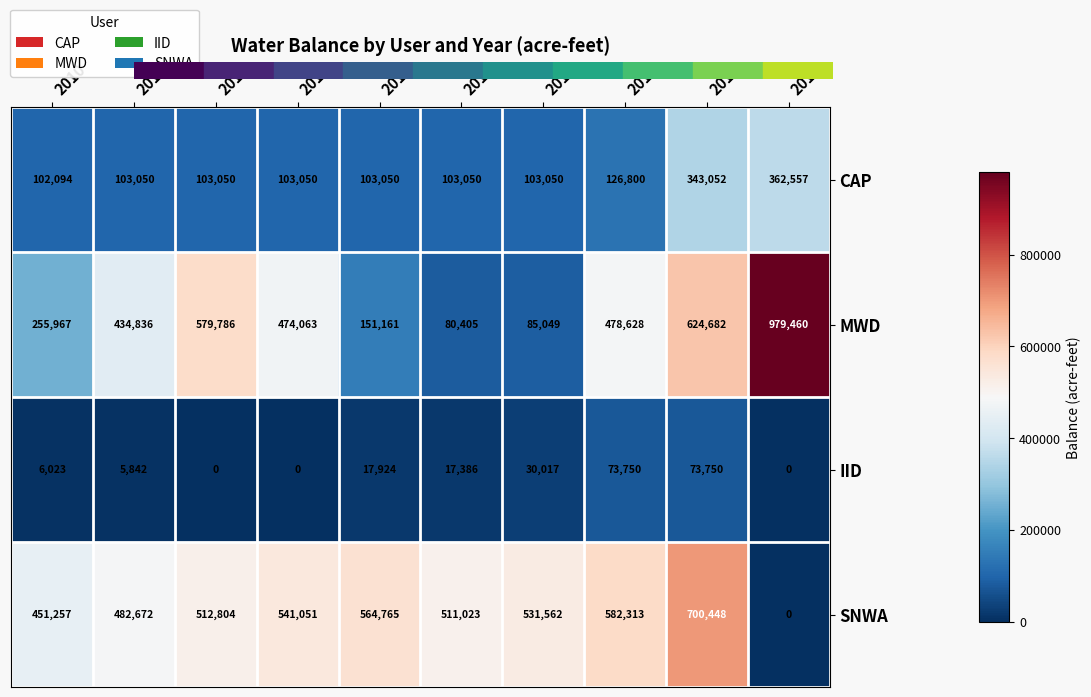

Which series has the largest total across all categories?

SNWA